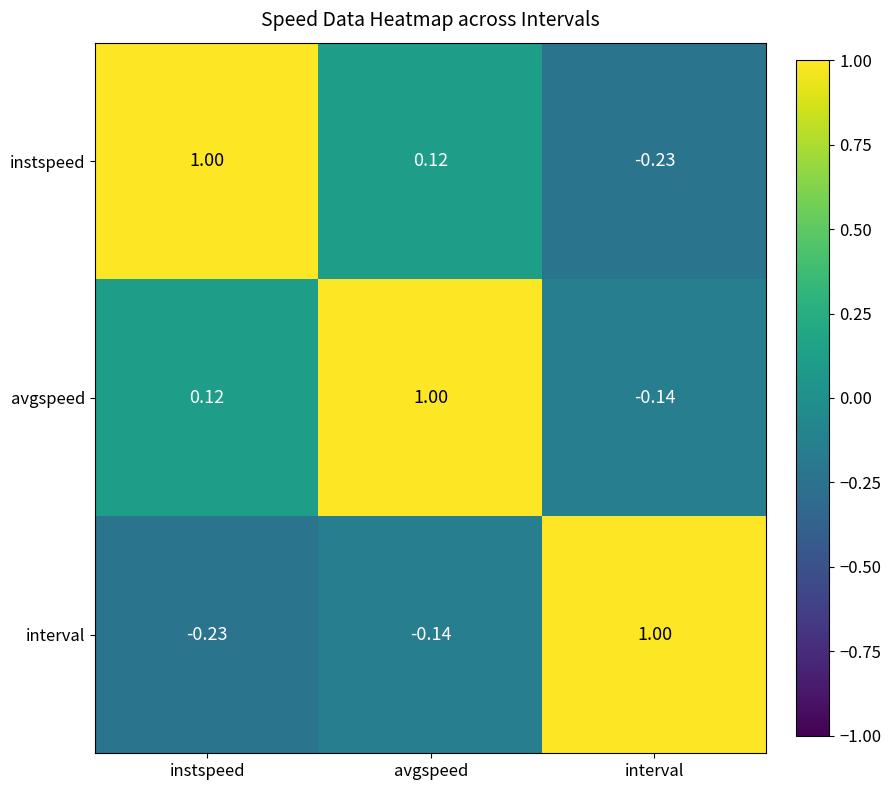

Where does the instspeed series first go above 0?

instspeed